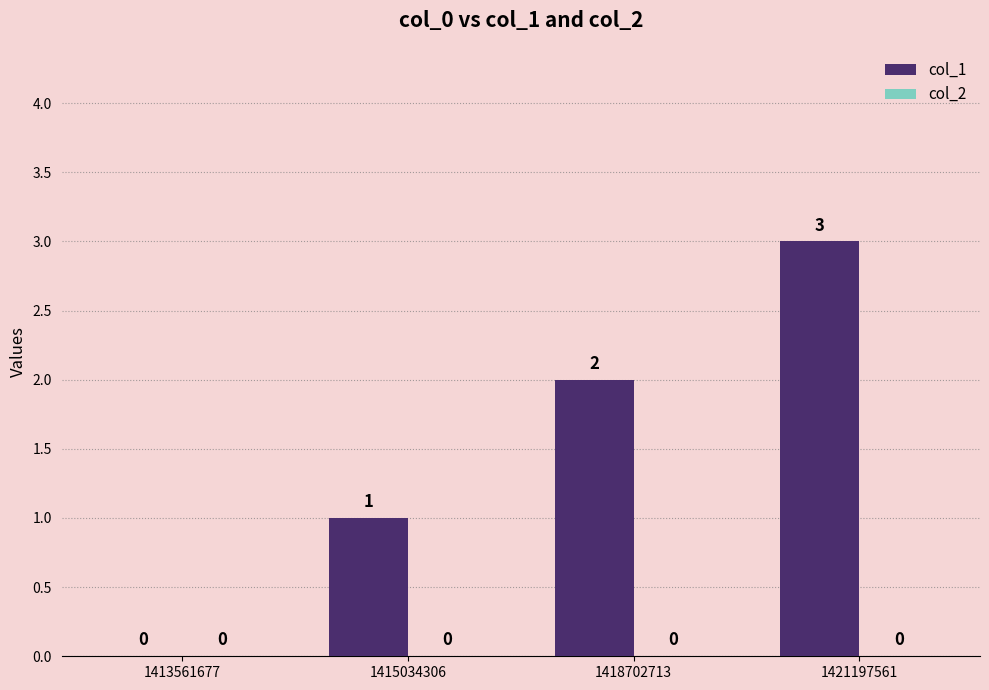

What is the sum of all values?

6